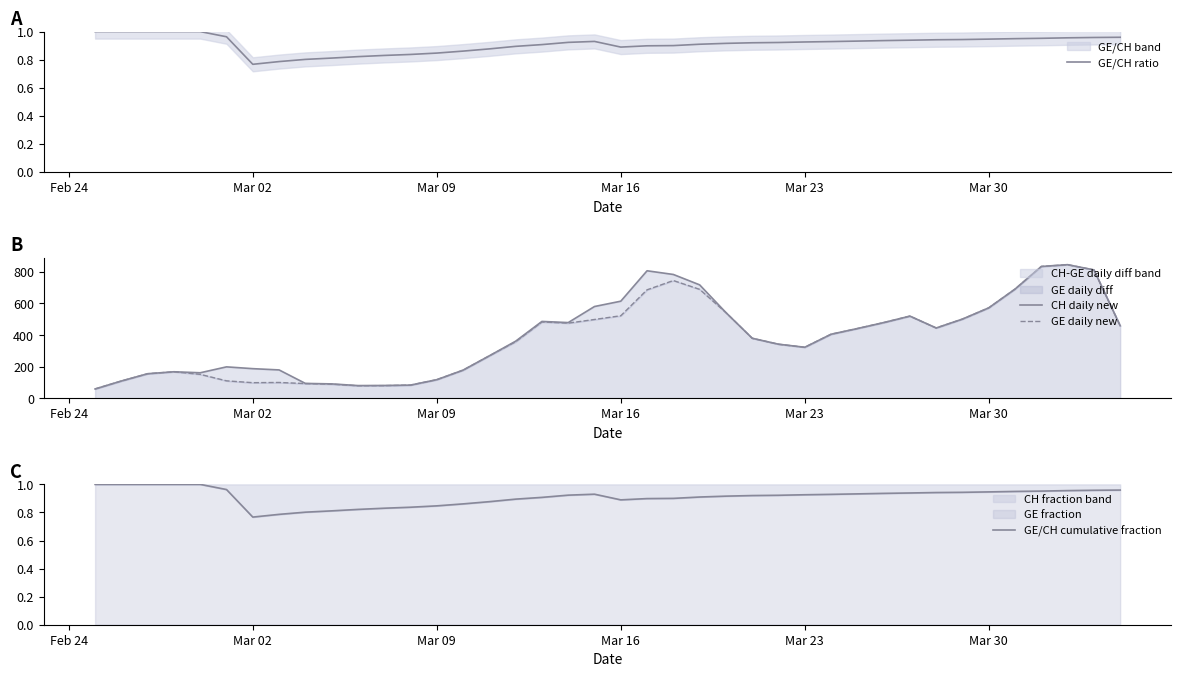

Which series has the largest total across all categories?

CH daily new